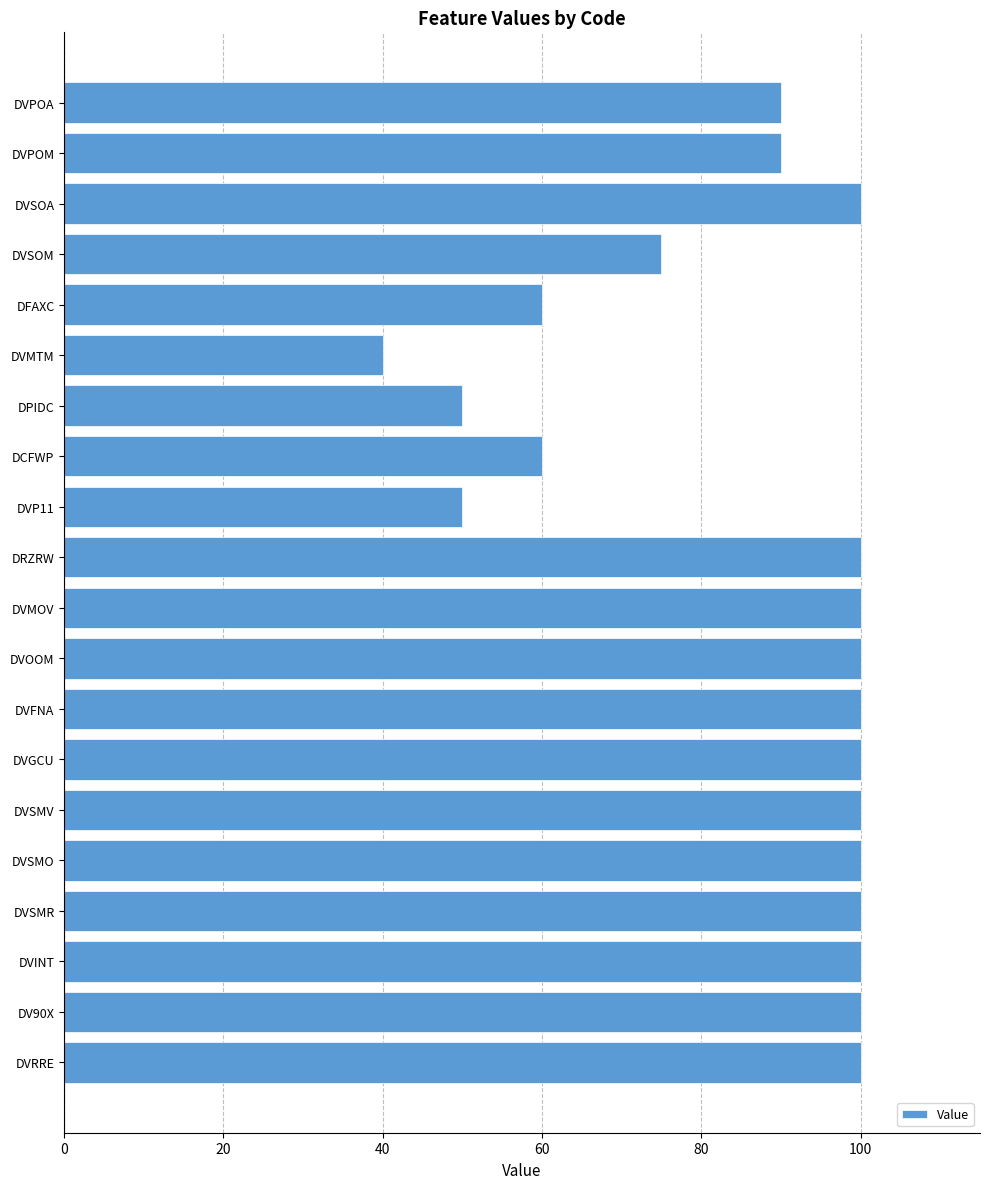

How many categories are shown in the chart?

20